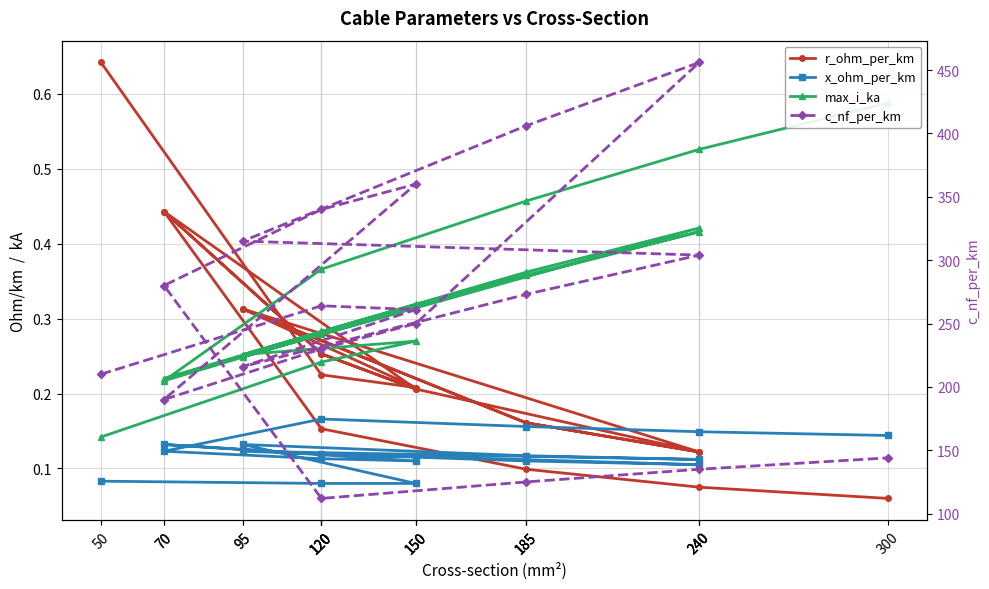

In c_nf_per_km, how many points are higher than both neighbors (excluding endpoints)?

3